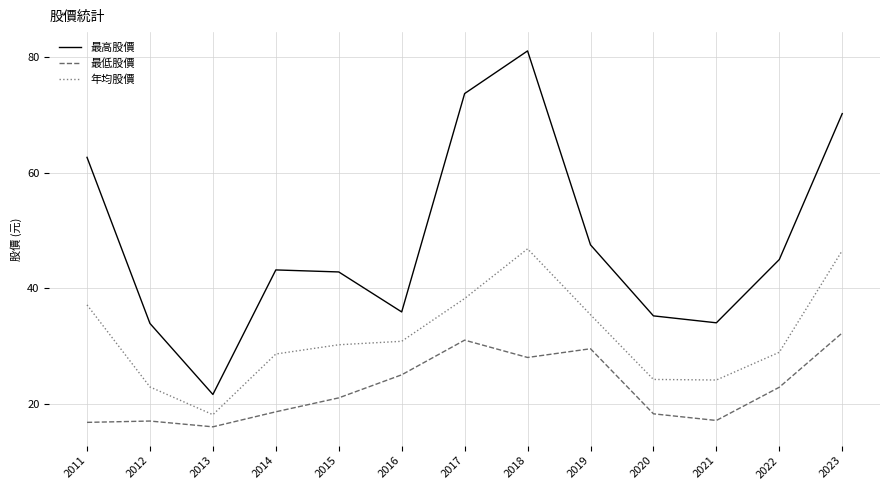

Is the value of 年均股價 at 2023 greater than the value of 最高股價 at 2021?

Yes